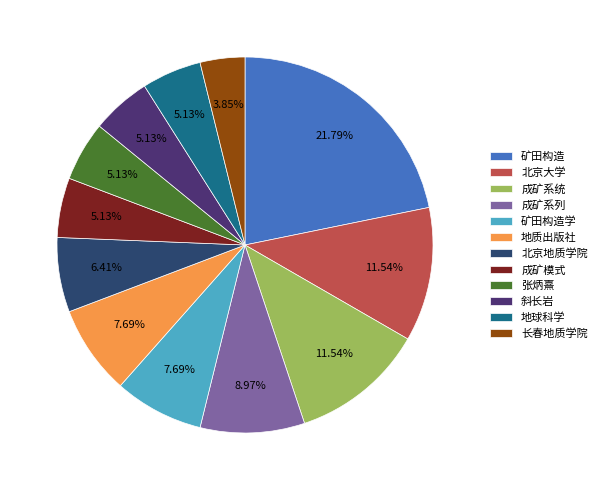

To the nearest percent, what is the average slice percentage?

8%